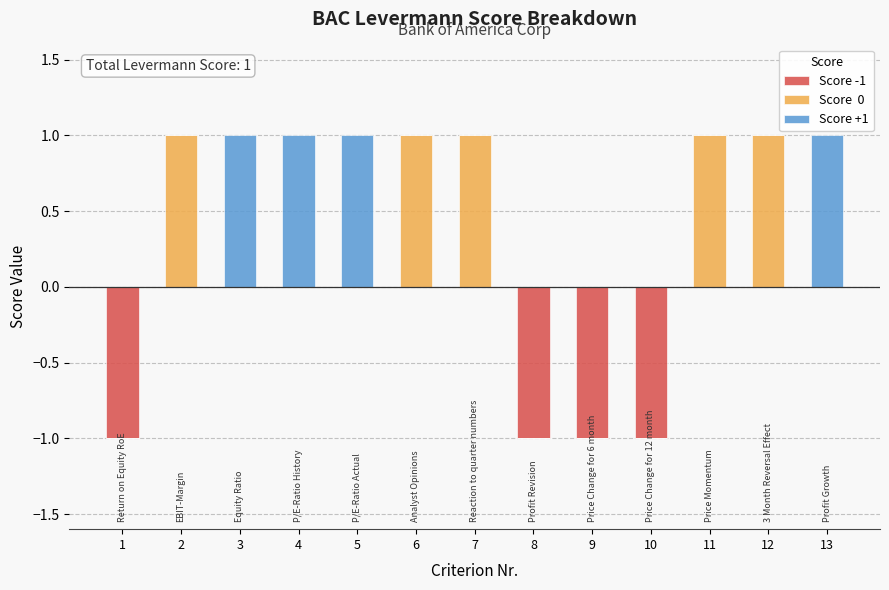

Rank the series by their average value, from lowest to highest.

Score -1, Score +1, Score  0